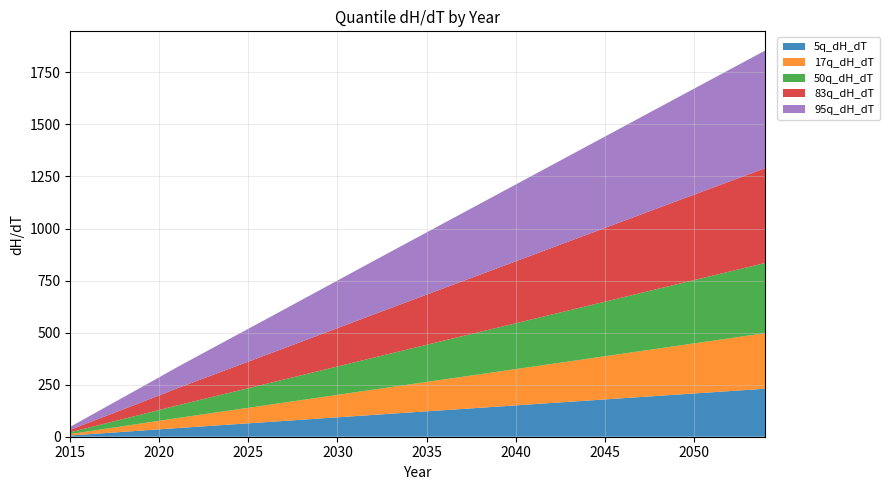

Reading left to right, what are all the values shown in this chart?

5q_dH_dT: 5.9	11.8	17.8	23.7	29.6	35.5	41.5	47.2	53.0	58.7	64.4	70.2	75.9	81.7	87.5	93.2	99.0	104.7	110.5	116.2	121.9	127.6	133.4	139.1	144.8	150.5	156.2	161.9	167.7	173.4	179.1	184.8	190.5	196.3	202.0	207.7	213.4	219.1	224.8	230.5
17q_dH_dT: 6.9	13.7	20.6	27.4	34.2	41.1	48.0	54.7	61.3	67.9	74.6	81.2	87.9	94.5	101.2	107.9	114.5	121.2	127.8	134.5	141.1	147.7	154.3	160.9	167.5	174.1	180.8	187.4	194.0	200.6	207.2	213.8	220.5	227.1	233.7	240.3	246.9	253.5	260.1	266.7
50q_dH_dT: 8.7	17.4	26.0	34.7	43.3	52.0	60.7	69.2	77.6	85.9	94.3	102.7	111.1	119.6	128.0	136.4	144.9	153.3	161.7	170.1	178.4	186.8	195.2	203.5	211.9	220.2	228.6	237.0	245.3	253.7	262.0	270.4	278.8	287.1	295.5	303.9	312.2	320.5	328.9	337.2
83q_dH_dT: 11.7	23.4	35.1	46.8	58.5	70.2	82.0	93.4	104.8	116.1	127.4	138.7	150.1	161.4	172.8	184.2	195.6	207.0	218.3	229.6	240.9	252.2	263.5	274.8	286.1	297.4	308.6	319.9	331.2	342.5	353.8	365.1	376.4	387.7	399.0	410.3	421.5	432.8	444.0	455.3
95q_dH_dT: 14.5	29.1	43.6	58.1	72.5	87.1	101.7	115.9	130.0	144.0	158.0	172.1	186.1	200.2	214.4	228.5	242.6	256.7	270.8	284.8	298.8	312.8	326.8	340.8	354.8	368.8	382.8	396.8	410.8	424.8	438.8	452.8	466.8	480.8	494.8	508.8	522.8	536.8	550.7	564.7